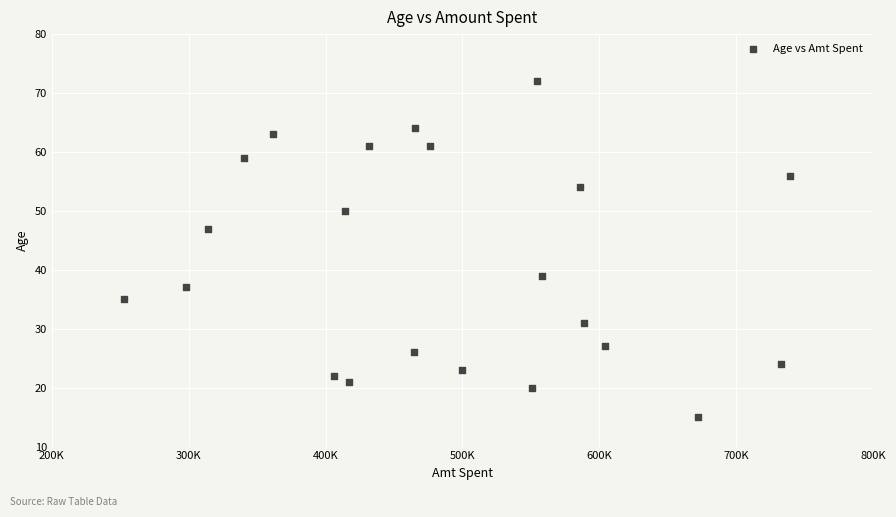

What is the range of Y values (max minus min)?

57